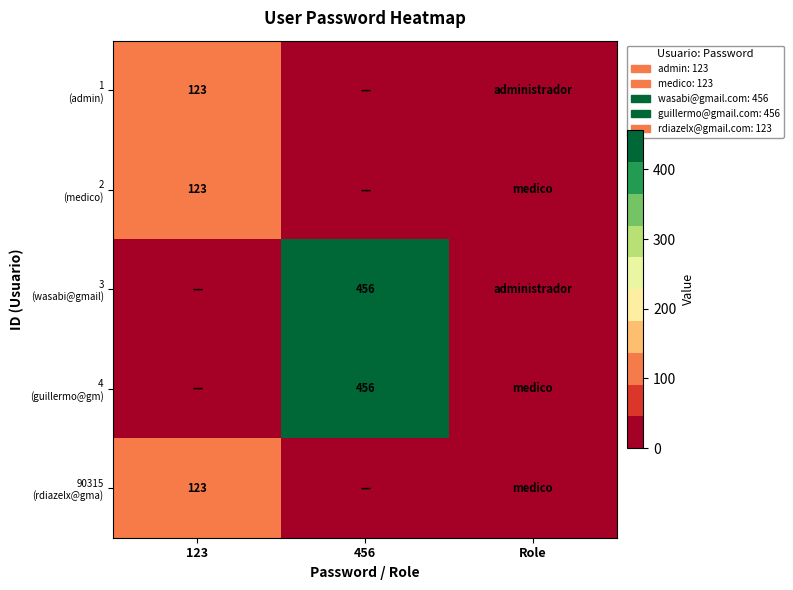

Reading left to right, what are all the values shown in this chart?

row_0: 123	0	0
row_1: 123	0	1
row_2: 0	456	0
row_3: 0	456	1
row_4: 123	0	1